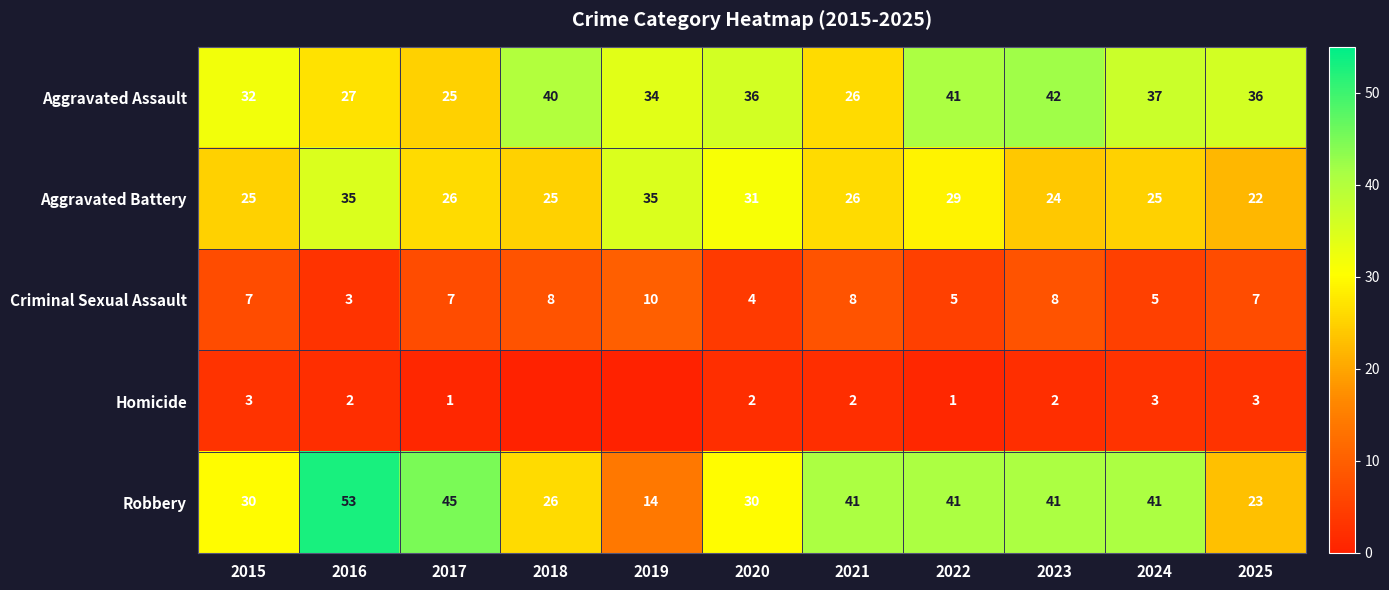

At how many categories does at least one series exceed 23?

11